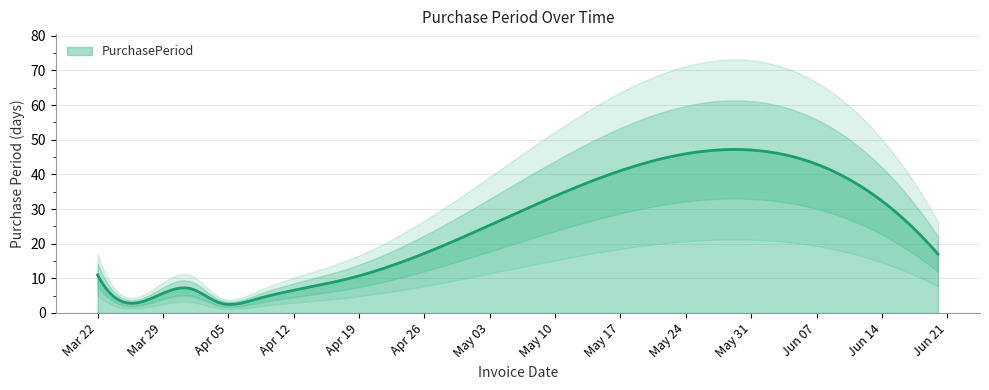

What is the difference between the maximum and minimum values?

43